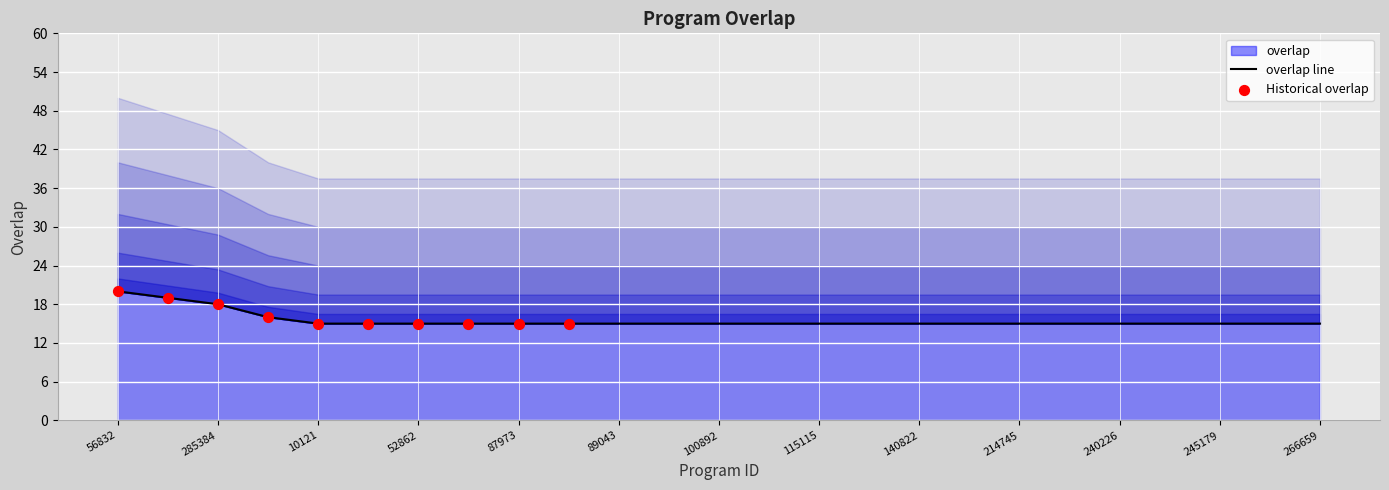

Approximately how many times larger is the value at 10121 compared to 52862?

1.0